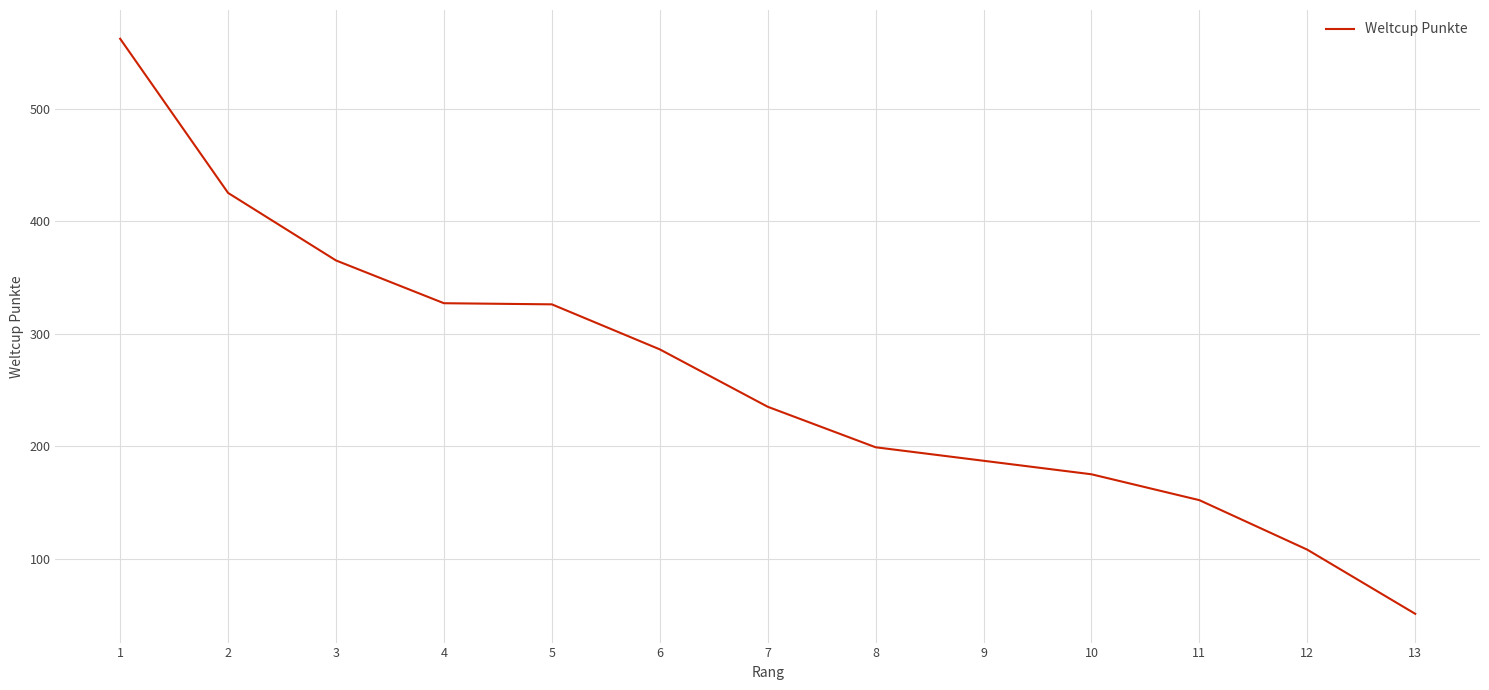

At which category does the chart reach its minimum across all series?

13